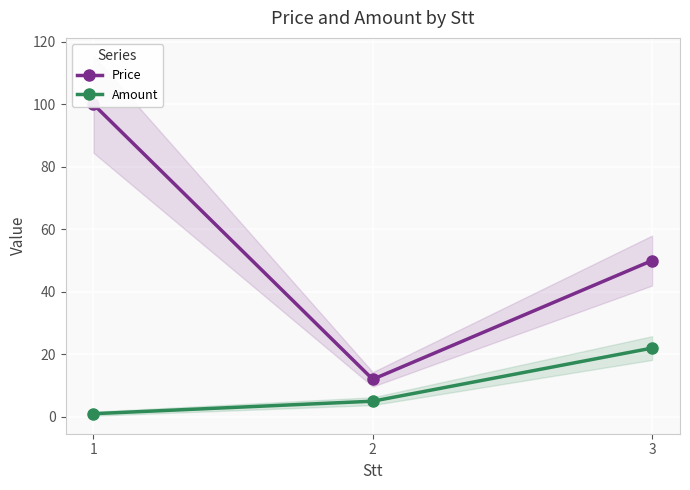

What are all the series names shown in the legend?

Price, Amount